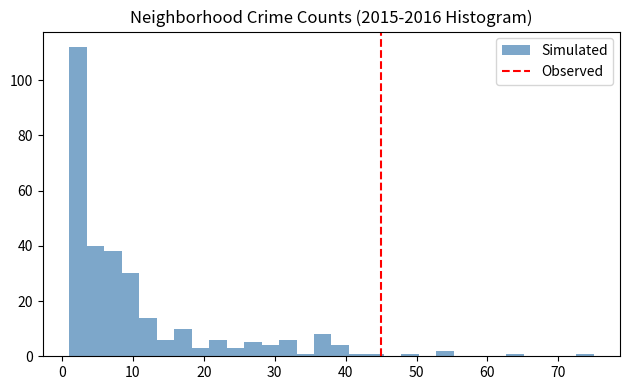

Read against the x-axis, roughly where is the centre of the tallest bar?

2